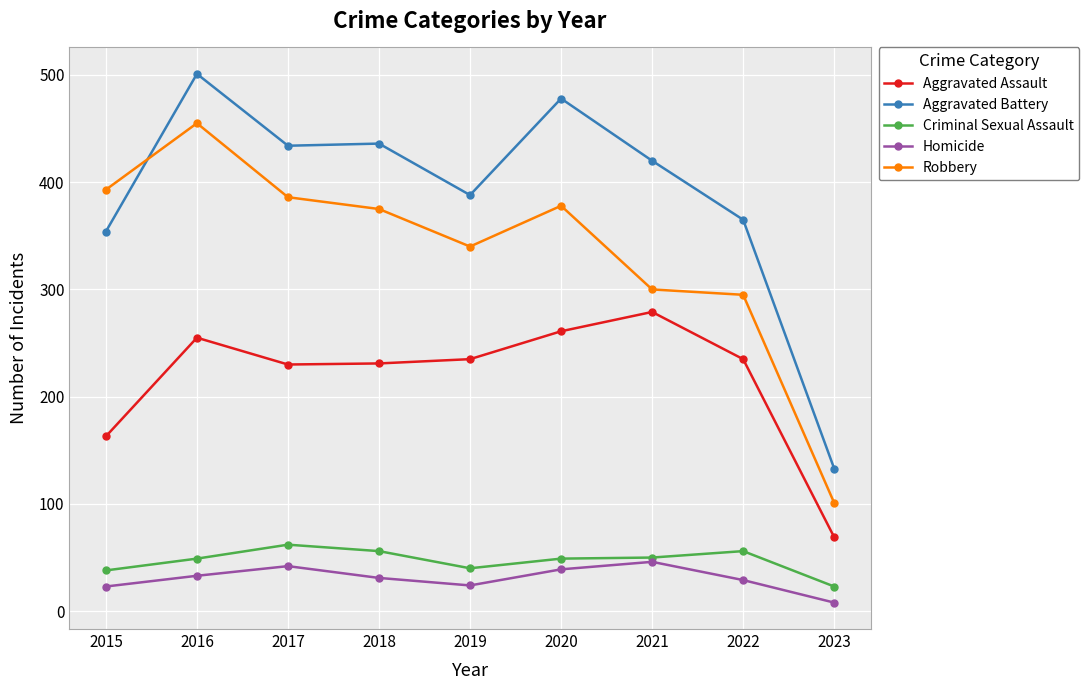

True or false: Aggravated Battery and Criminal Sexual Assault intersect in this chart.

False